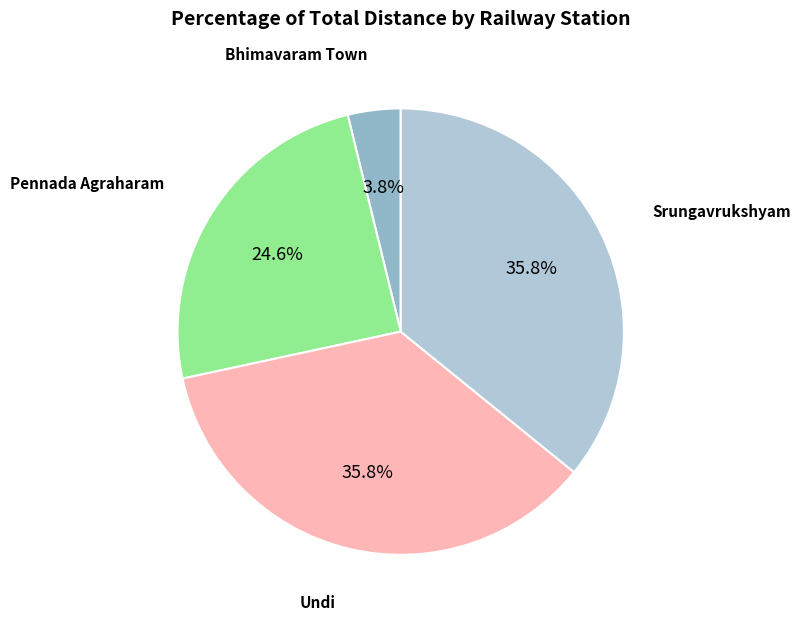

What is the largest slice in the pie chart?

Srungavrukshyam Railway Station